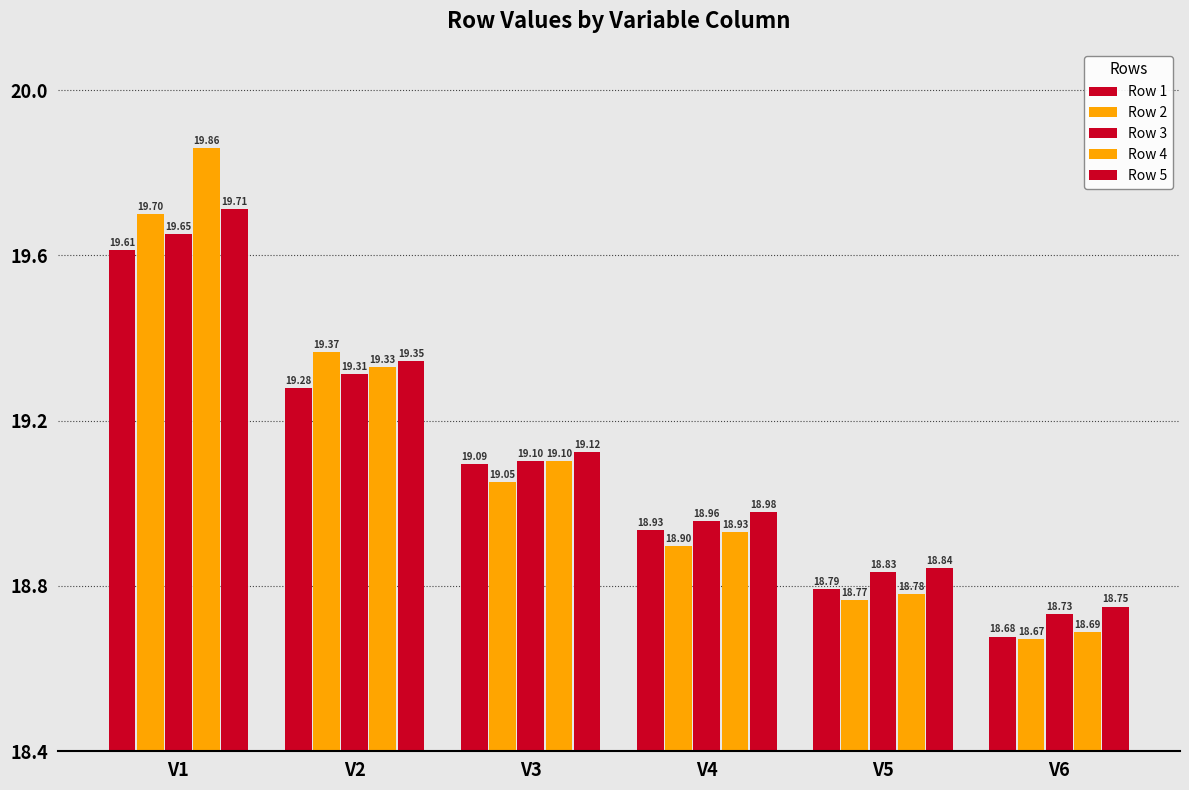

What is the average value of the Row 2 series?

19.1